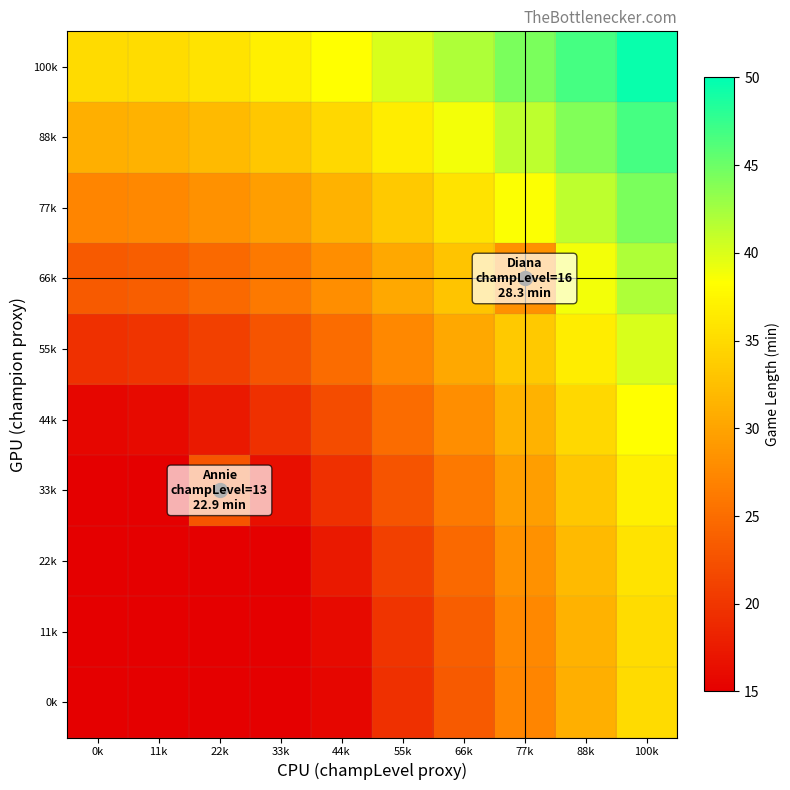

At which category is the sum across all series the highest?

100k